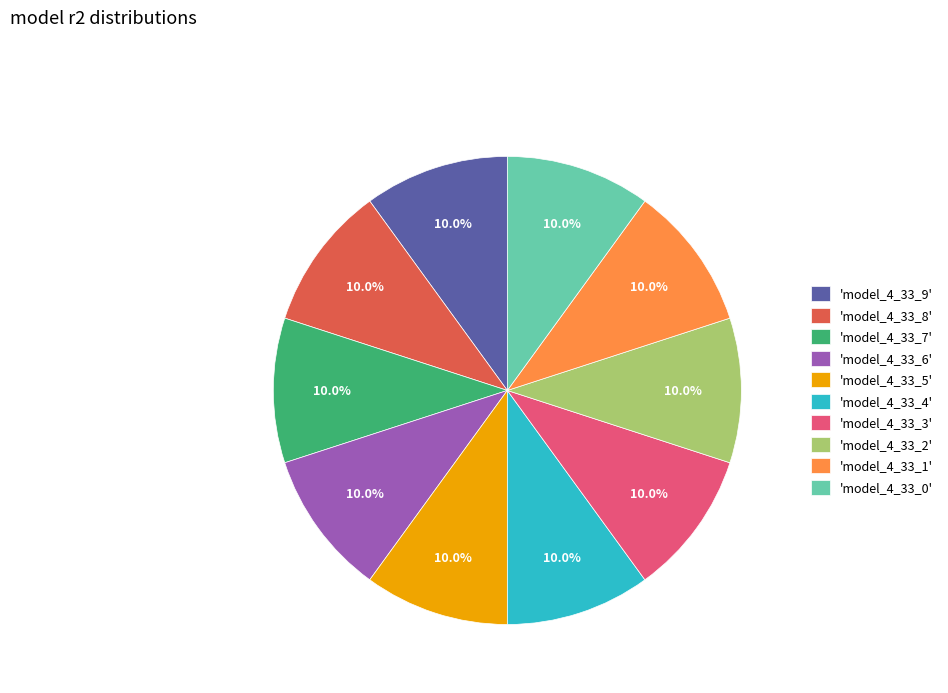

Does any single category account for the majority?

No